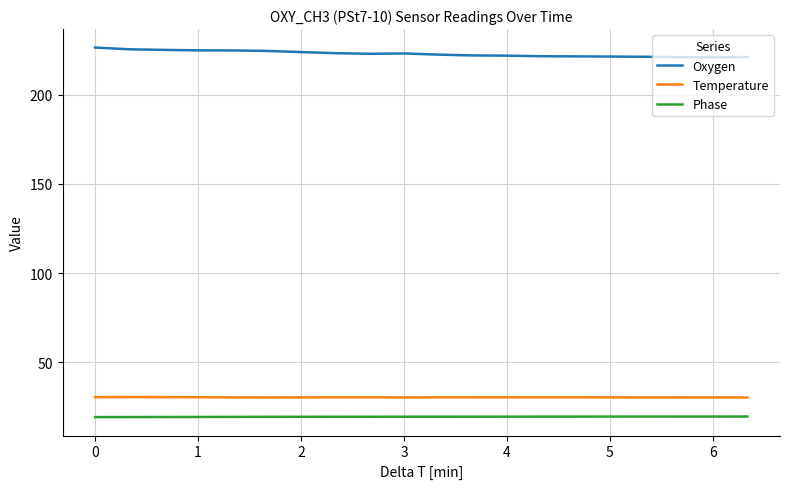

What is the lowest value of the Oxygen series?

220.9